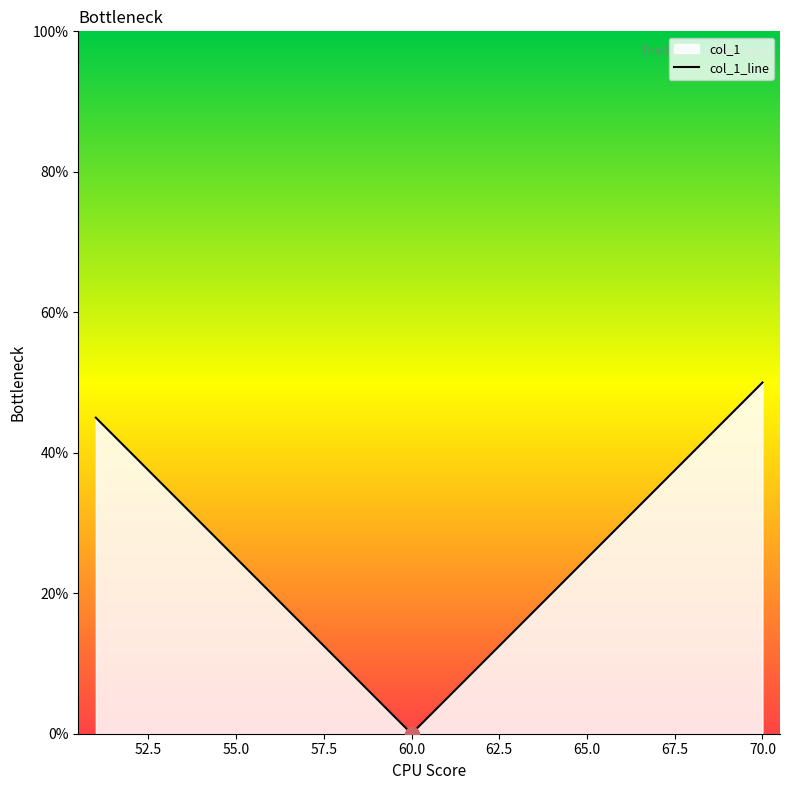

How many interior local valleys (lower than both neighbors) does the data have?

1